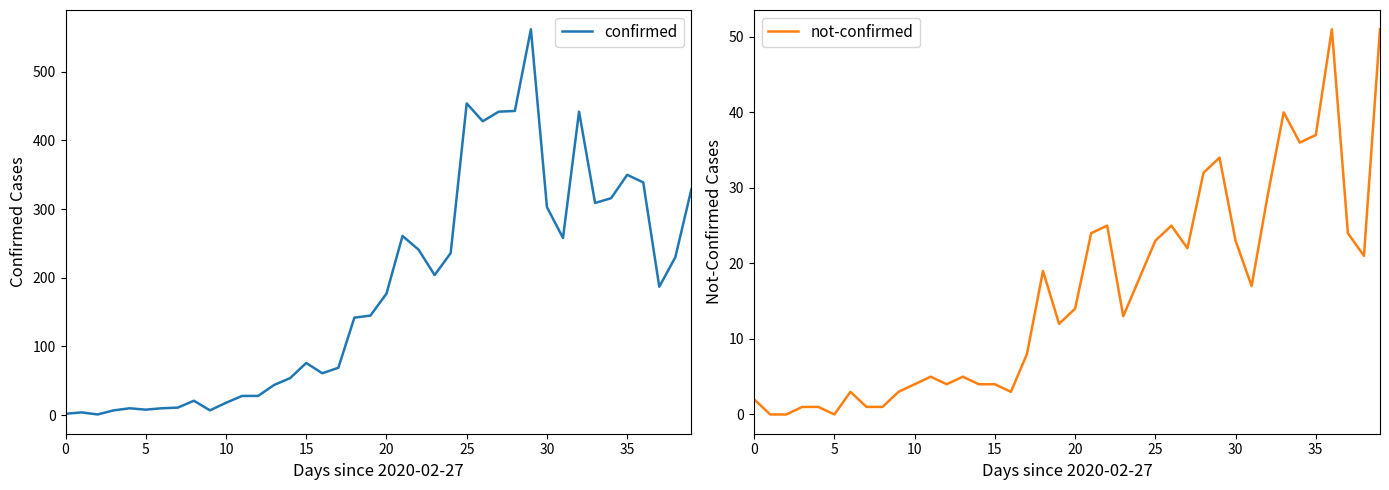

The value of not-confirmed at 31 is 17. True or false?

True